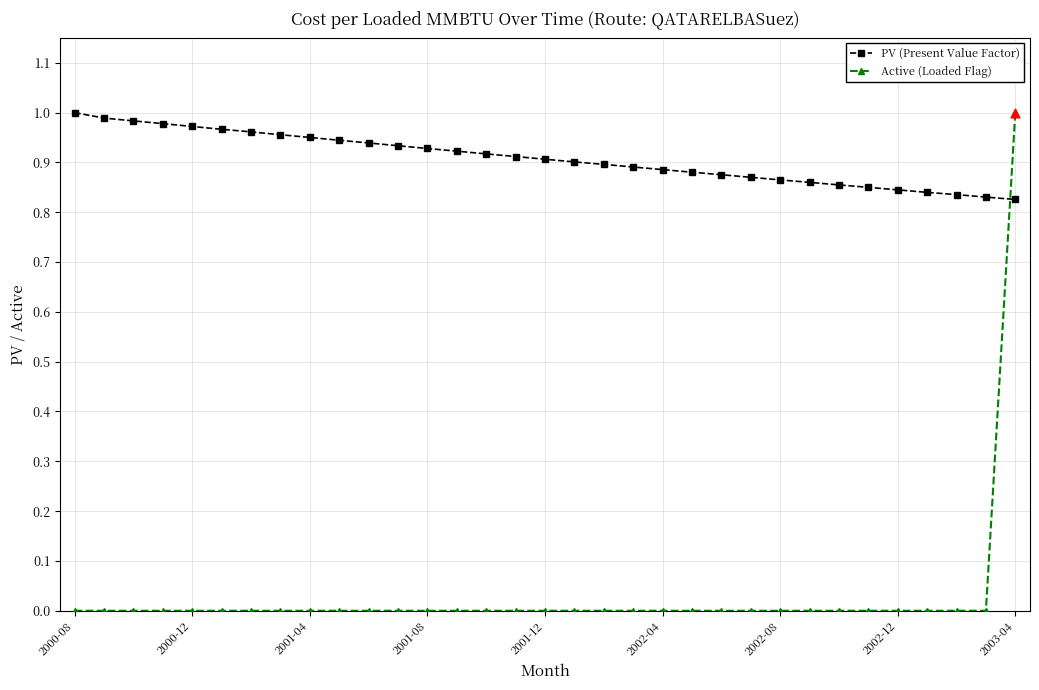

At how many categories does at least one series exceed 0?

33